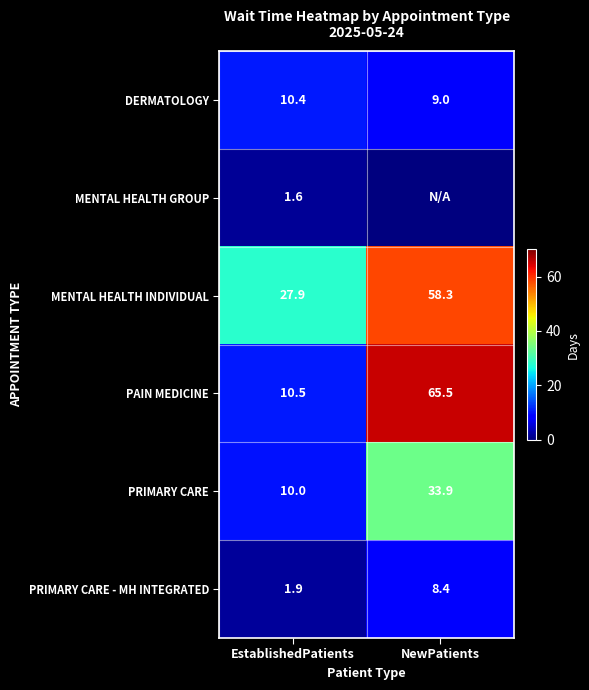

What is the sum of the PRIMARY CARE values at NewPatients and EstablishedPatients?

43.9